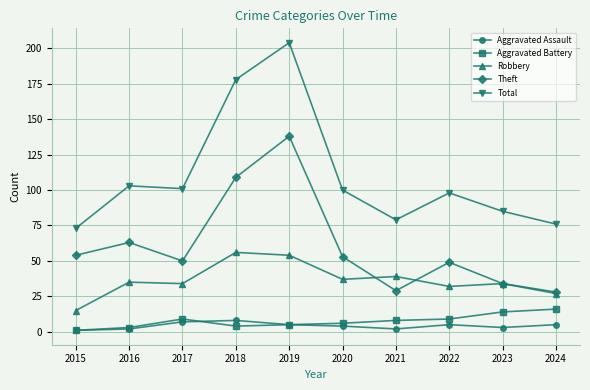

The Robbery series shows 27 at 2024. True or false?

True